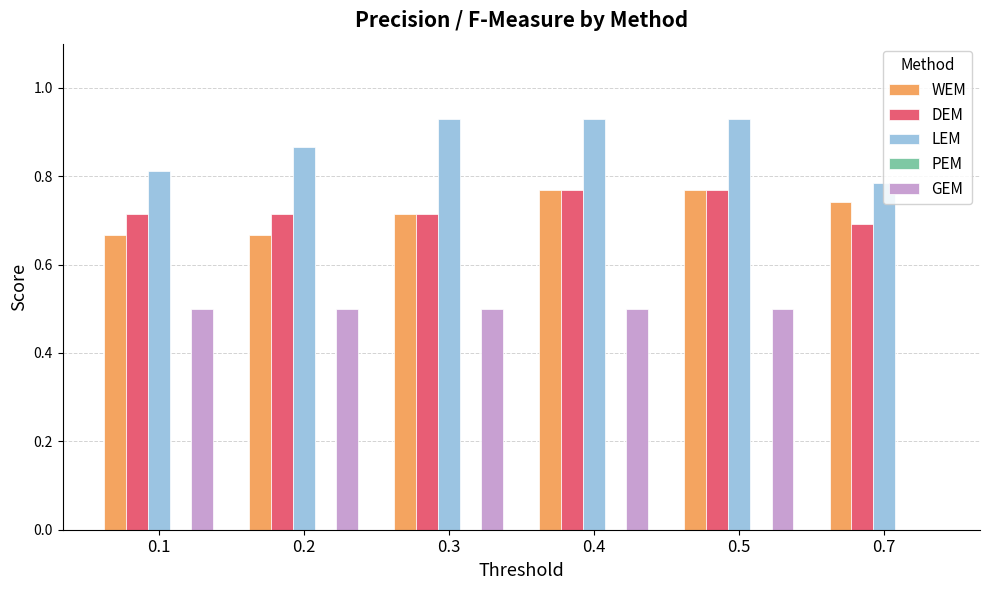

The value of GEM at 0.2 is 0.5. True or false?

True